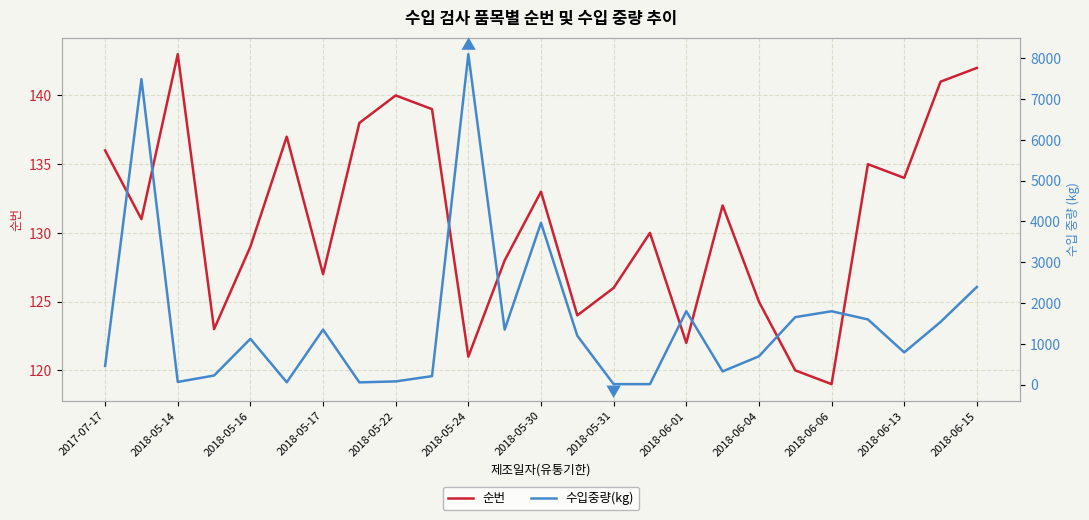

Which category has the lowest value in the 순번 series?

2018-06-06